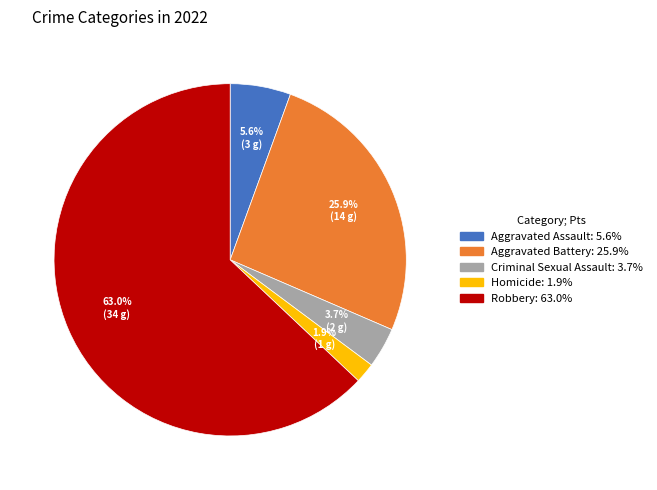

To the nearest percent, what percentage of the pie is Criminal Sexual Assault?

4%